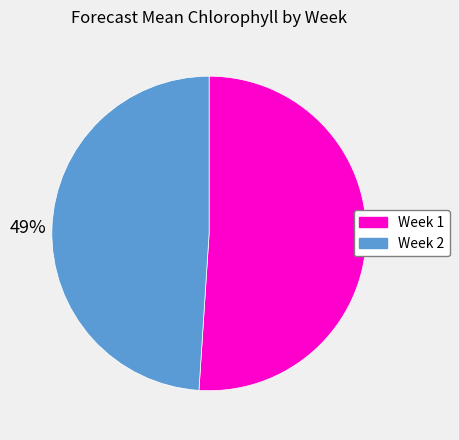

Which has a higher value, Week 2 or Week 1?

Week 1